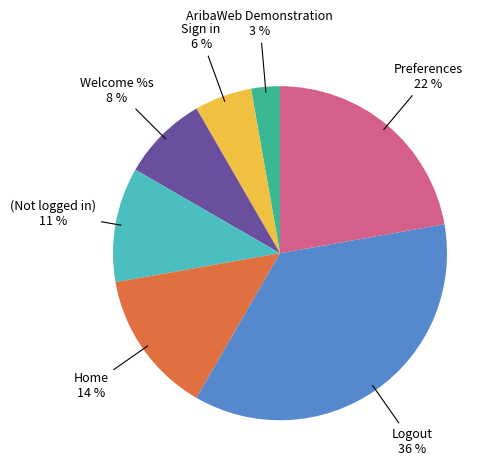

To the nearest percent, what is the difference between the largest and smallest slice percentages?

33%